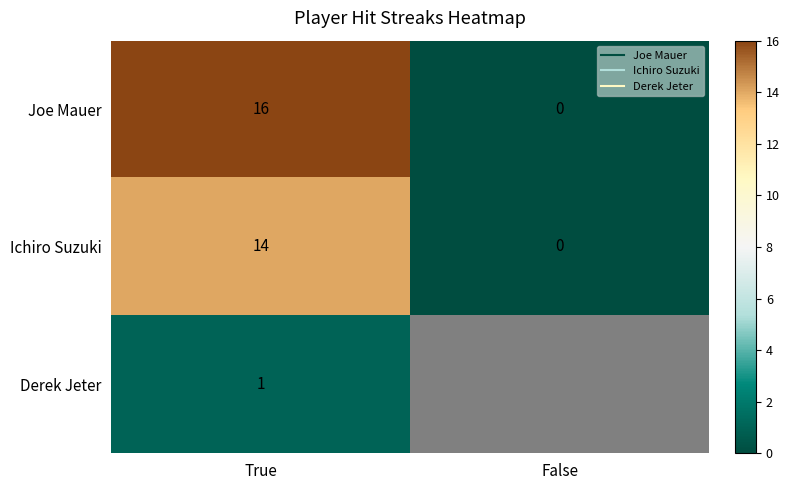

Count the number of categories in the chart.

2